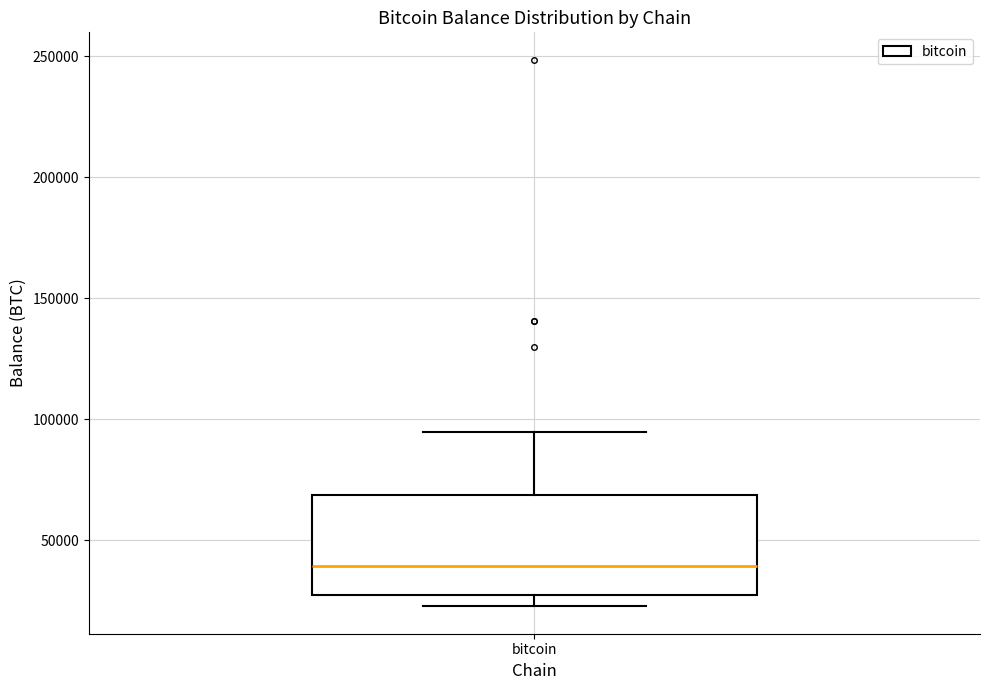

Read this box plot against the y-axis: the position of the median line, the range covered by the box, and the ends of both whiskers. The values are not printed on the chart, so give them approximately, as read against the axis.

median 40000, box 25000 to 70000, whiskers 25000 (just below the box's lower edge) to 95000